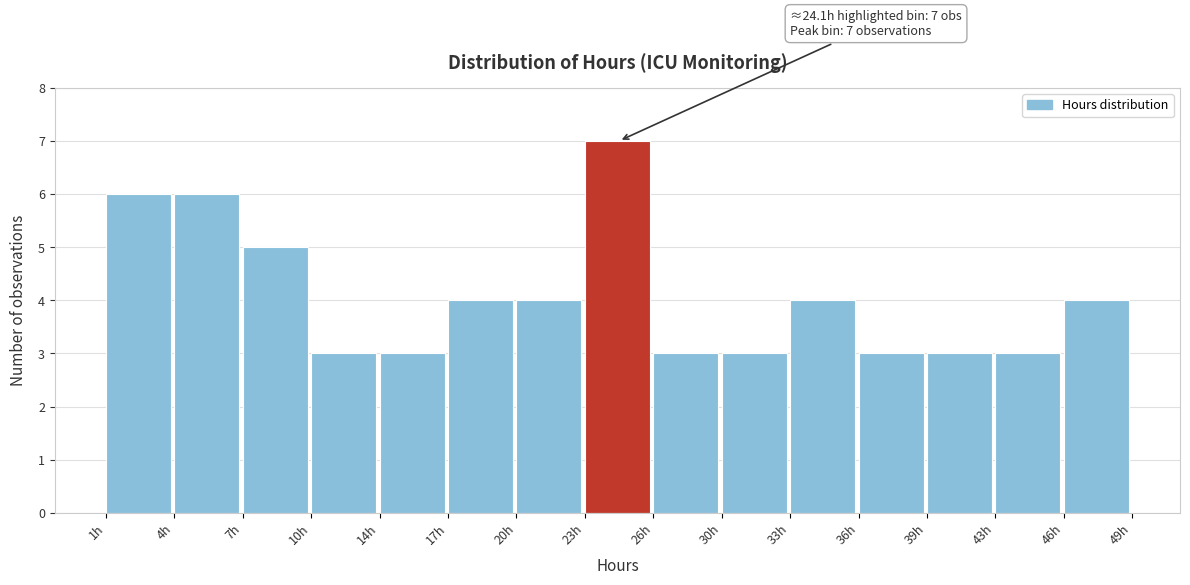

Which range on the x-axis has the tallest bar?

23.0 to 26.5